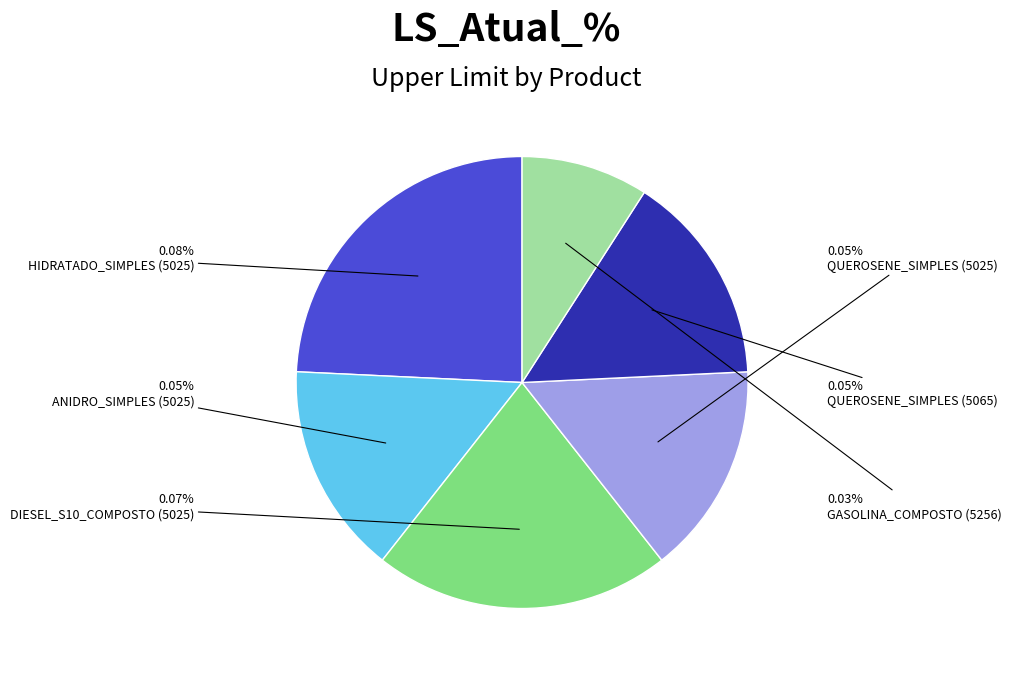

To the nearest percent, what is the average slice percentage?

17%